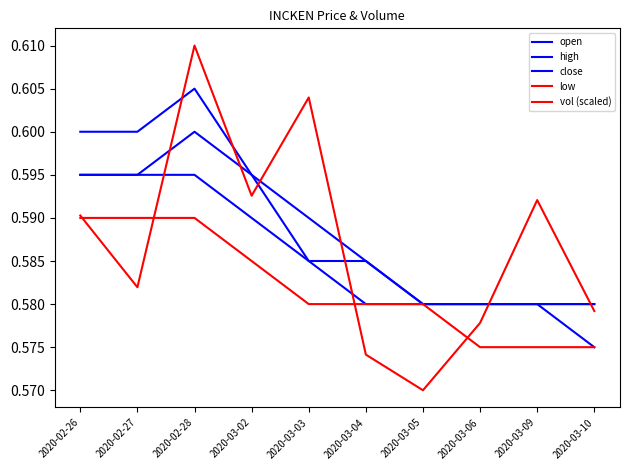

How many intersections are there between close and vol (scaled)?

4